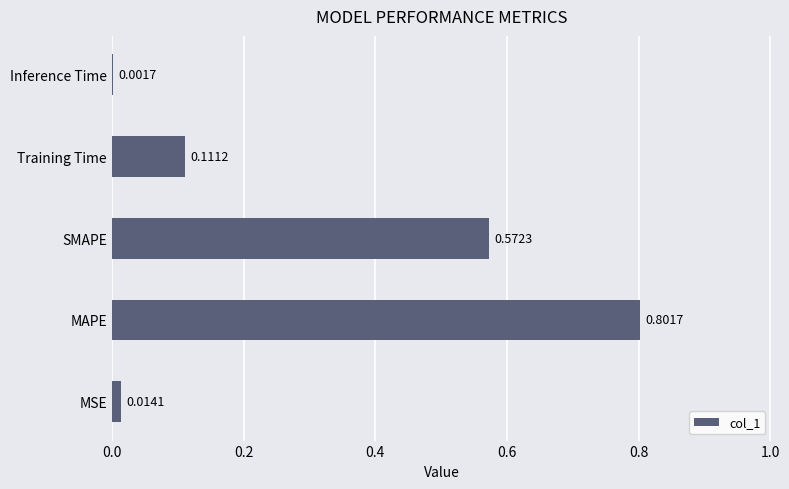

What is the sum of all values?

1.5